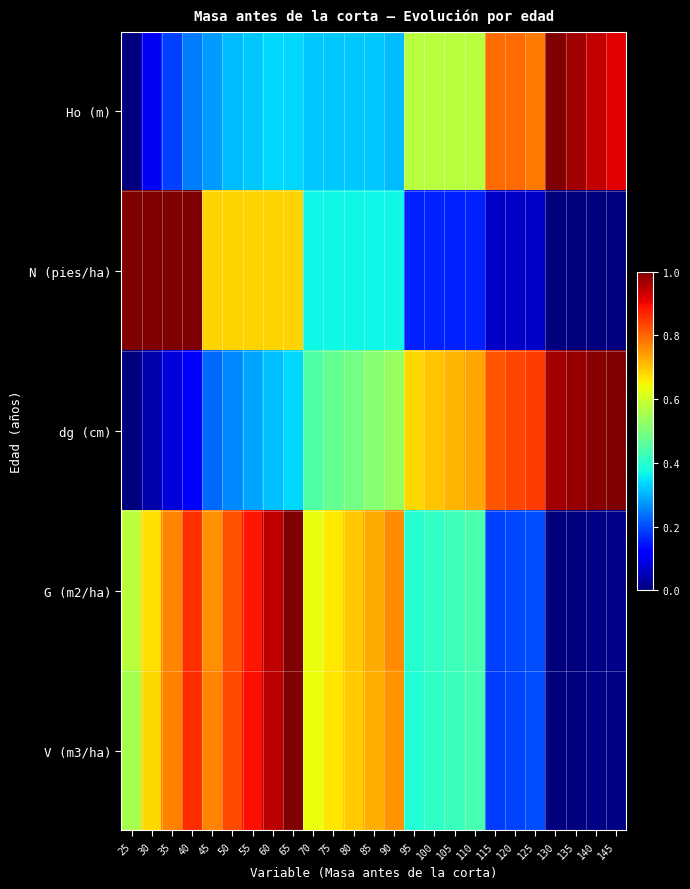

Reading left to right, transcribe all the data shown in this chart.

Ho (m): 25=0.0	30=0.1	35=0.2	40=0.2	45=0.3	50=0.3	55=0.3	60=0.3	65=0.3	70=0.3	75=0.3	80=0.3	85=0.3	90=0.3	95=0.6	100=0.6	105=0.6	110=0.6	115=0.8	120=0.8	125=0.8	130=1.0	135=1.0	140=0.9	145=0.9
N (pies/ha): 25=1.0	30=1.0	35=1.0	40=1.0	45=0.7	50=0.7	55=0.7	60=0.7	65=0.7	70=0.4	75=0.4	80=0.4	85=0.4	90=0.4	95=0.2	100=0.2	105=0.2	110=0.2	115=0.1	120=0.1	125=0.1	130=0.0	135=0.0	140=0.0	145=0.0
dg (cm): 25=0.0	30=0.0	35=0.1	40=0.1	45=0.2	50=0.3	55=0.3	60=0.3	65=0.3	70=0.4	75=0.5	80=0.5	85=0.5	90=0.5	95=0.7	100=0.7	105=0.7	110=0.7	115=0.8	120=0.8	125=0.8	130=1.0	135=1.0	140=1.0	145=1.0
G (m2/ha): 25=0.6	30=0.7	35=0.8	40=0.9	45=0.8	50=0.8	55=0.9	60=0.9	65=1.0	70=0.6	75=0.7	80=0.7	85=0.7	90=0.8	95=0.4	100=0.4	105=0.4	110=0.4	115=0.2	120=0.2	125=0.2	130=0.0	135=0.0	140=0.0	145=0.0
V (m3/ha): 25=0.6	30=0.7	35=0.8	40=0.9	45=0.8	50=0.8	55=0.9	60=0.9	65=1.0	70=0.6	75=0.7	80=0.7	85=0.7	90=0.8	95=0.4	100=0.4	105=0.4	110=0.4	115=0.2	120=0.2	125=0.2	130=0.0	135=0.0	140=0.0	145=0.0